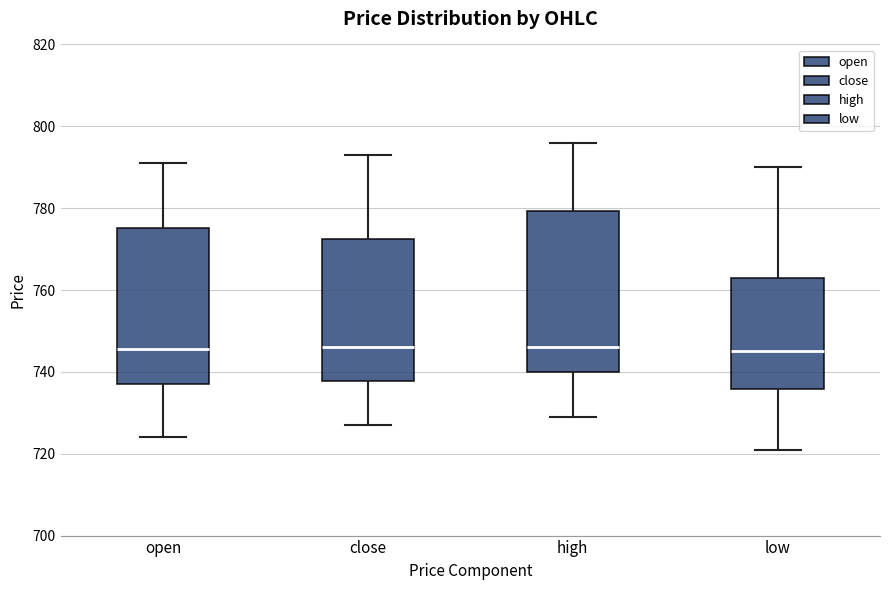

Reading left to right, transcribe this box plot: for each box, give where its median line is, the range the box spans, and where its two whiskers end, as read against the y-axis. The values are not printed on the chart, so give them approximately, as read against the axis.

open: median 746, box 738 to 776, whiskers 724 to 792
close: median 746, box 738 to 772, whiskers 728 to 794
high: median 746, box 740 to 780, whiskers 730 to 796
low: median 746, box 736 to 764, whiskers 722 to 790